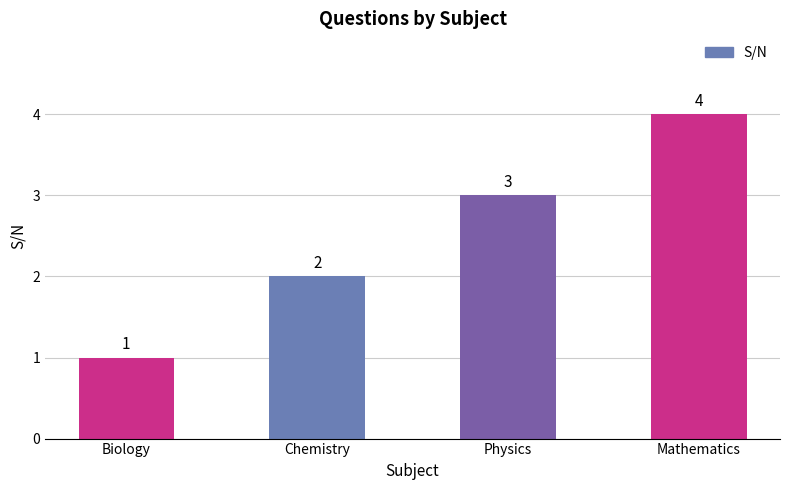

At which label is the value closest to 2?

Chemistry